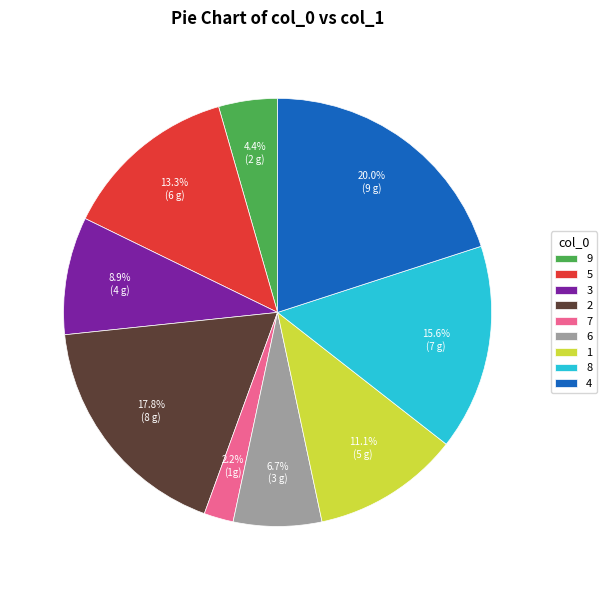

Is there any slice that represents more than half of the pie?

No